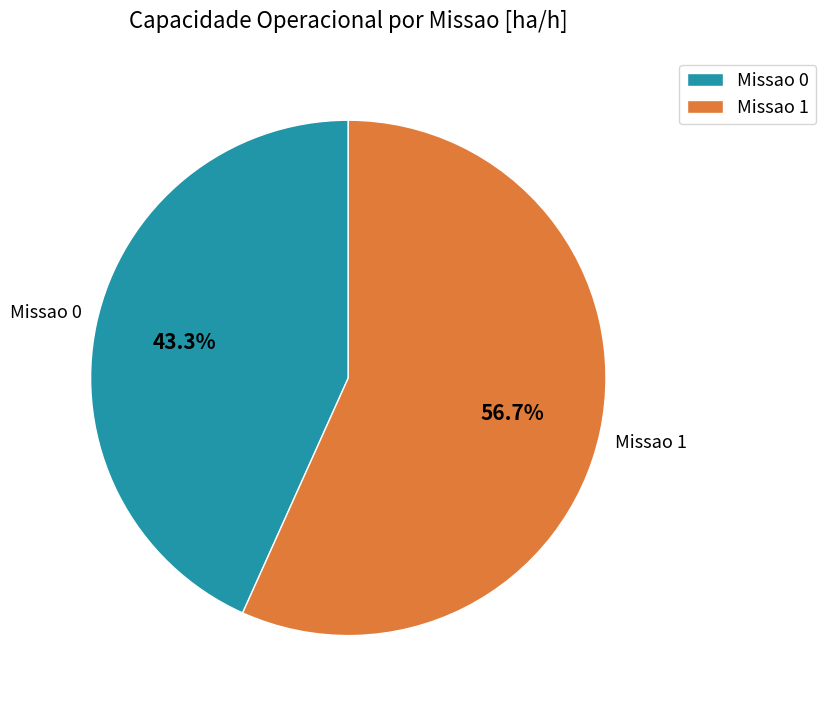

How many segments does this pie chart have?

2